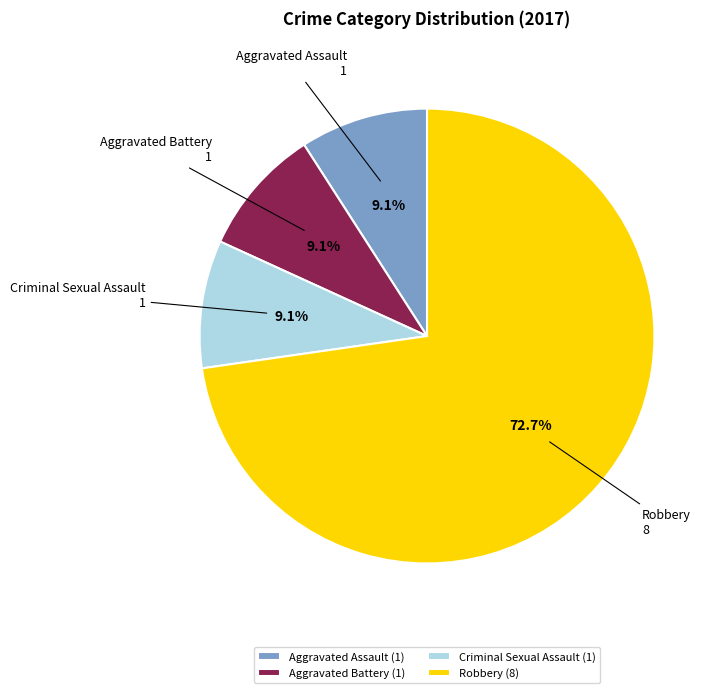

To the nearest percent, what percentage of the pie is Criminal Sexual Assault?

9%